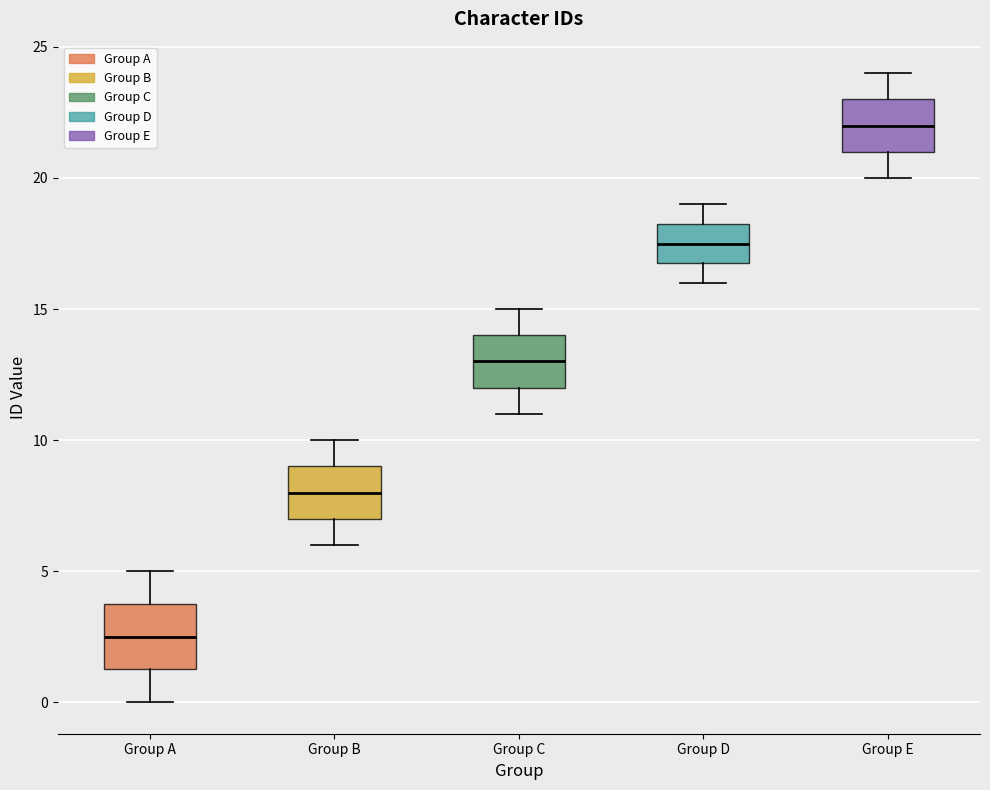

Where is the lower edge of the box for Group D on the y-axis? The values are not printed on the chart, so give them approximately, as read against the axis.

17.0